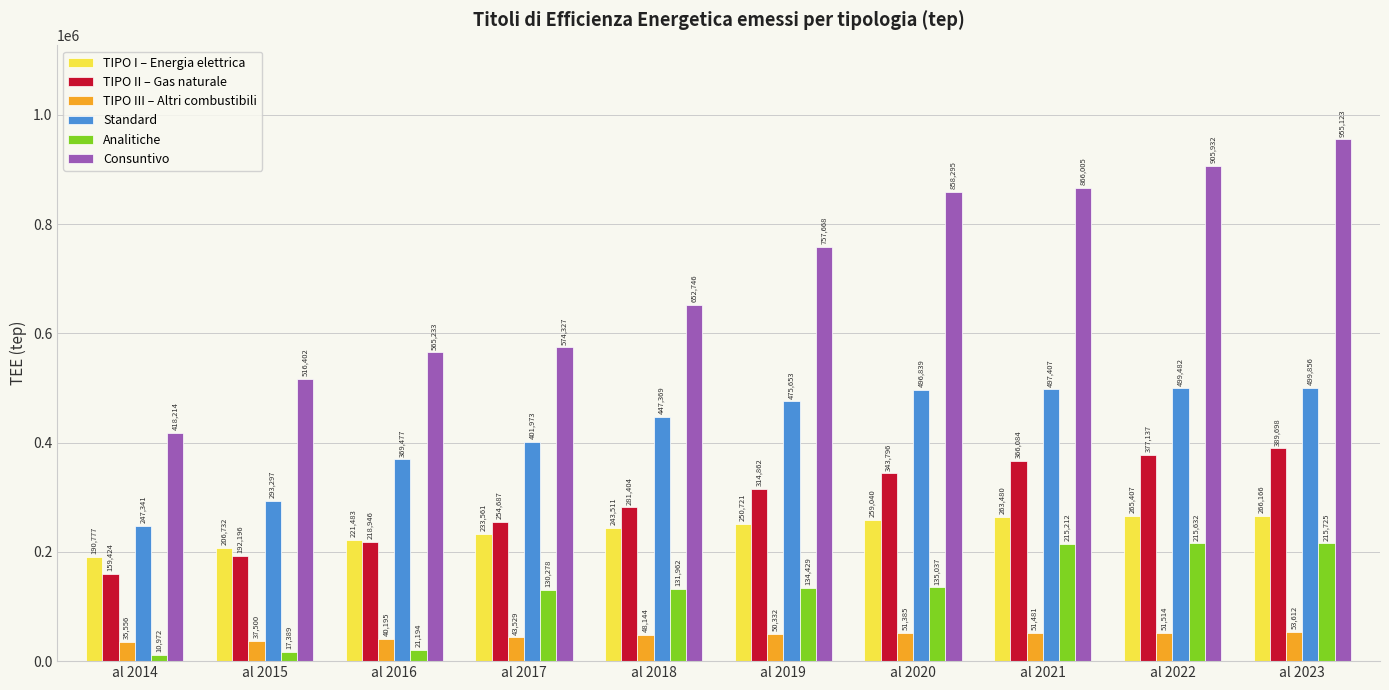

What is the approximate value of Analitiche at al 2017, to the nearest 50?

130300